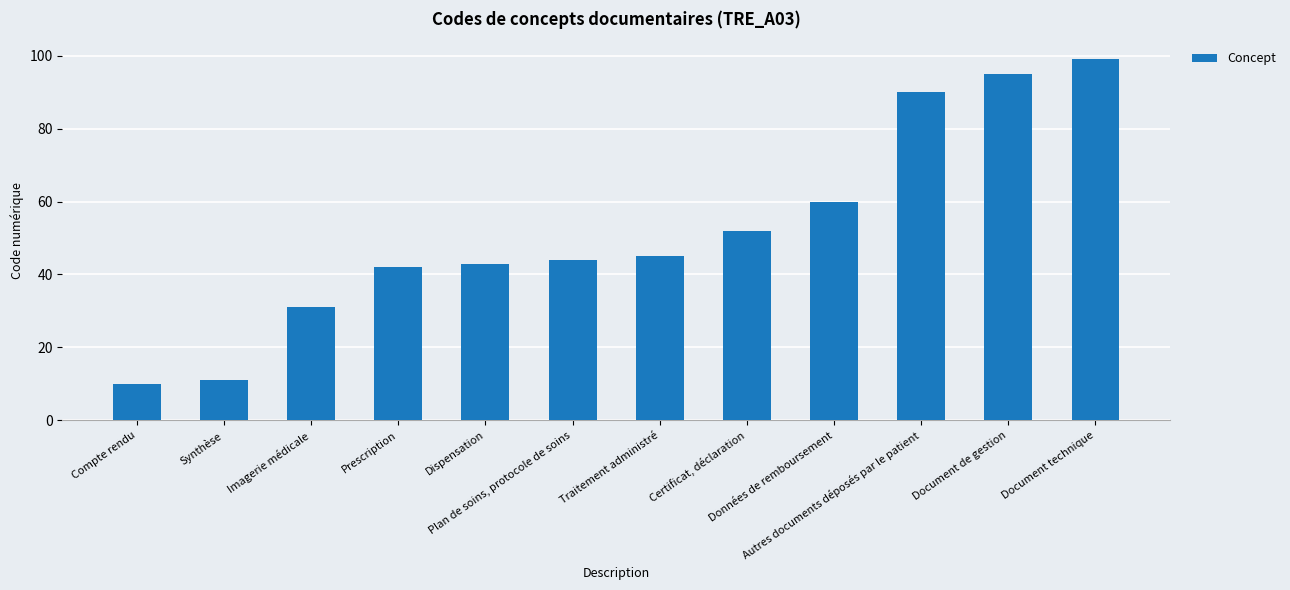

Does the chart contain any negative values?

No